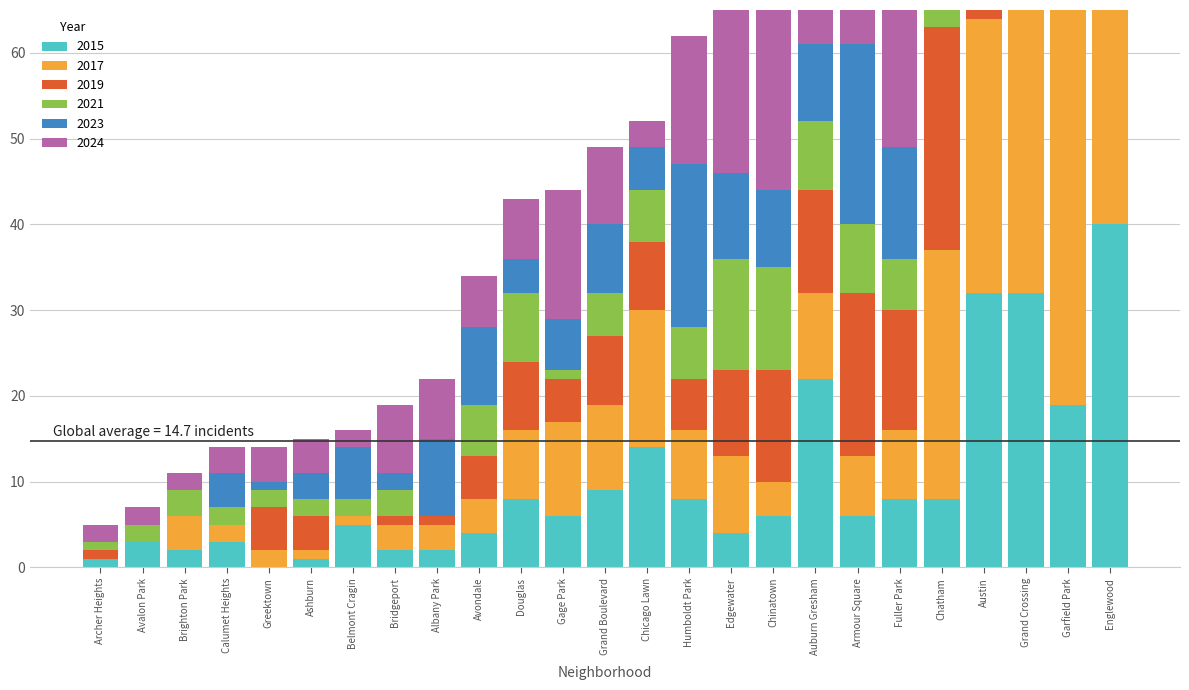

Reading right to left, list all the values displayed in this chart.

2015: Humboldt Park=8	Greektown=0	Grand Crossing=32	Grand Boulevard=9	Garfield Park=19	Gage Park=6	Fuller Park=8	Englewood=40	Edgewater=4	Douglas=8	Chinatown=6	Chicago Lawn=14	Chatham=8	Calumet Heights=3	Brighton Park=2	Bridgeport=2	Belmont Cragin=5	Avondale=4	Avalon Park=3	Austin=32	Auburn Gresham=22	Ashburn=1	Armour Square=6	Archer Heights=1	Albany Park=2
2017: Humboldt Park=8	Greektown=2	Grand Crossing=36	Grand Boulevard=10	Garfield Park=51	Gage Park=11	Fuller Park=8	Englewood=50	Edgewater=9	Douglas=8	Chinatown=4	Chicago Lawn=16	Chatham=29	Calumet Heights=2	Brighton Park=4	Bridgeport=3	Belmont Cragin=1	Avondale=4	Avalon Park=0	Austin=32	Auburn Gresham=10	Ashburn=1	Armour Square=7	Archer Heights=0	Albany Park=3
2019: Humboldt Park=6	Greektown=5	Grand Crossing=53	Grand Boulevard=8	Garfield Park=65	Gage Park=5	Fuller Park=14	Englewood=63	Edgewater=10	Douglas=8	Chinatown=13	Chicago Lawn=8	Chatham=26	Calumet Heights=0	Brighton Park=0	Bridgeport=1	Belmont Cragin=0	Avondale=5	Avalon Park=0	Austin=53	Auburn Gresham=12	Ashburn=4	Armour Square=19	Archer Heights=1	Albany Park=1
2021: Humboldt Park=6	Greektown=2	Grand Crossing=39	Grand Boulevard=5	Garfield Park=50	Gage Park=1	Fuller Park=6	Englewood=47	Edgewater=13	Douglas=8	Chinatown=12	Chicago Lawn=6	Chatham=13	Calumet Heights=2	Brighton Park=3	Bridgeport=3	Belmont Cragin=2	Avondale=6	Avalon Park=2	Austin=63	Auburn Gresham=8	Ashburn=2	Armour Square=8	Archer Heights=1	Albany Park=0
2023: Humboldt Park=19	Greektown=1	Grand Crossing=47	Grand Boulevard=8	Garfield Park=51	Gage Park=6	Fuller Park=13	Englewood=37	Edgewater=10	Douglas=4	Chinatown=9	Chicago Lawn=5	Chatham=21	Calumet Heights=4	Brighton Park=0	Bridgeport=2	Belmont Cragin=6	Avondale=9	Avalon Park=0	Austin=47	Auburn Gresham=9	Ashburn=3	Armour Square=21	Archer Heights=0	Albany Park=9
2024: Humboldt Park=15	Greektown=4	Grand Crossing=73	Grand Boulevard=9	Garfield Park=48	Gage Park=15	Fuller Park=28	Englewood=68	Edgewater=21	Douglas=7	Chinatown=26	Chicago Lawn=3	Chatham=37	Calumet Heights=3	Brighton Park=2	Bridgeport=8	Belmont Cragin=2	Avondale=6	Avalon Park=2	Austin=46	Auburn Gresham=10	Ashburn=4	Armour Square=16	Archer Heights=2	Albany Park=7